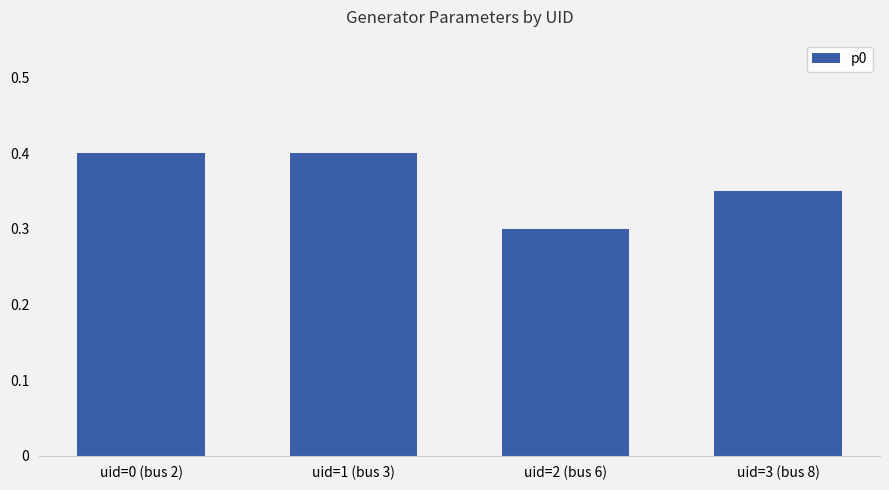

Which label corresponds to the smallest value in the chart?

uid=2 (bus 6)